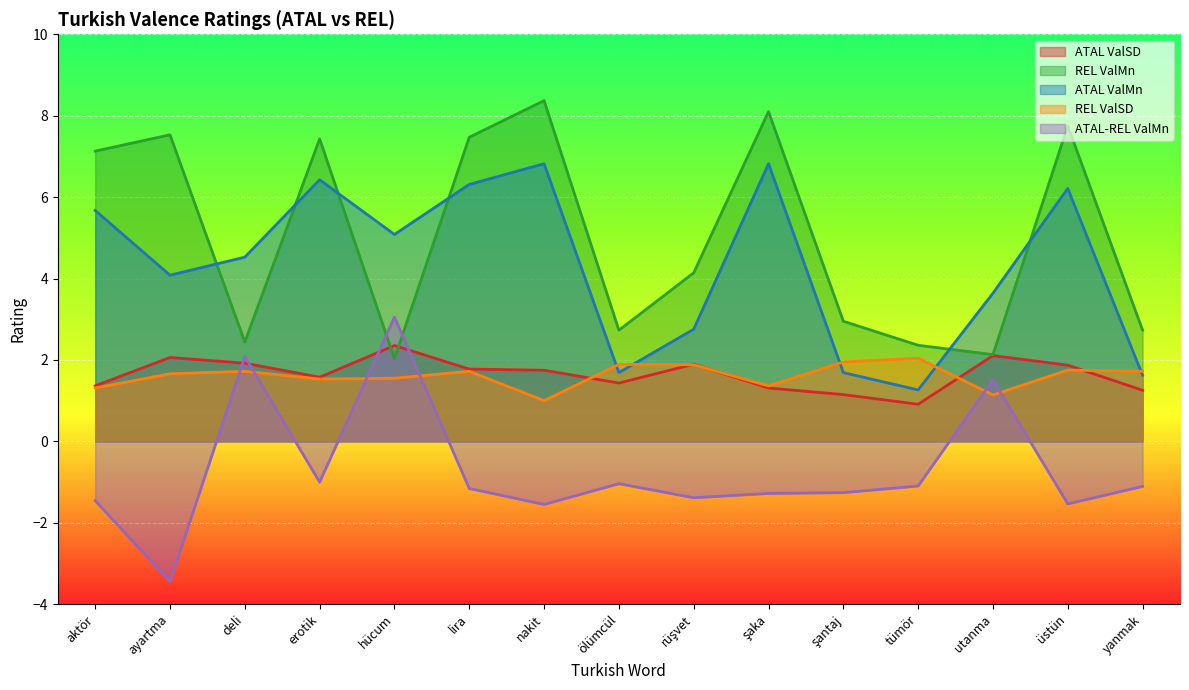

Where do ATAL ValSD and REL ValSD first cross each other?

nakit and ölümcül